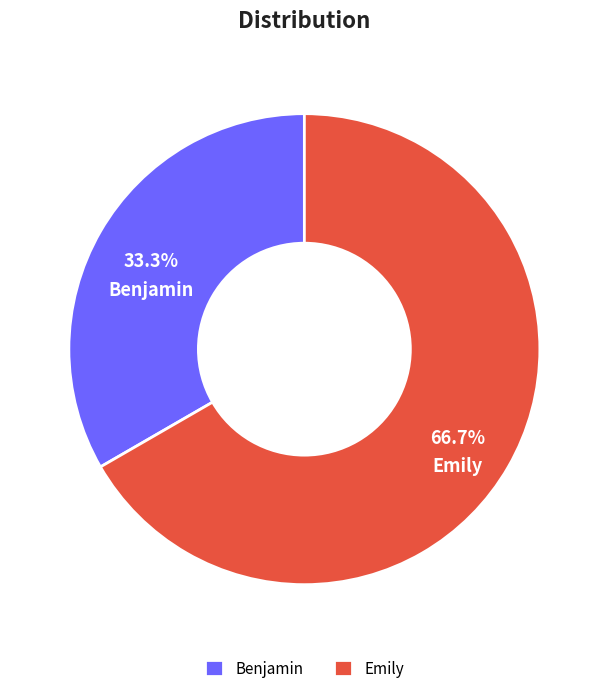

Between Benjamin and Emily, which is larger?

Emily